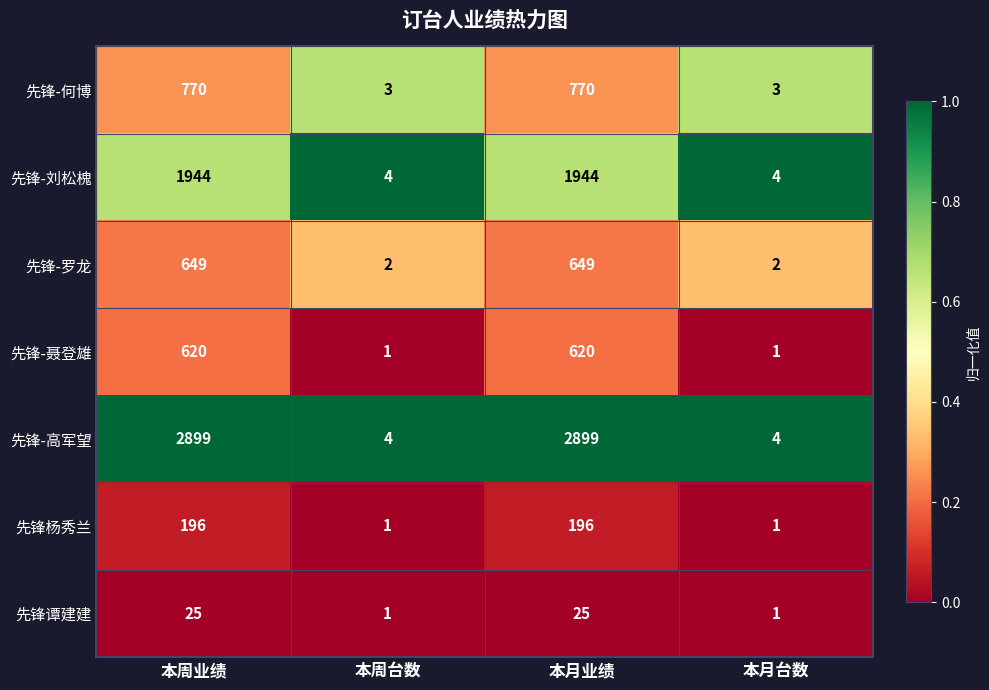

What is the maximum value shown in the chart?

2899